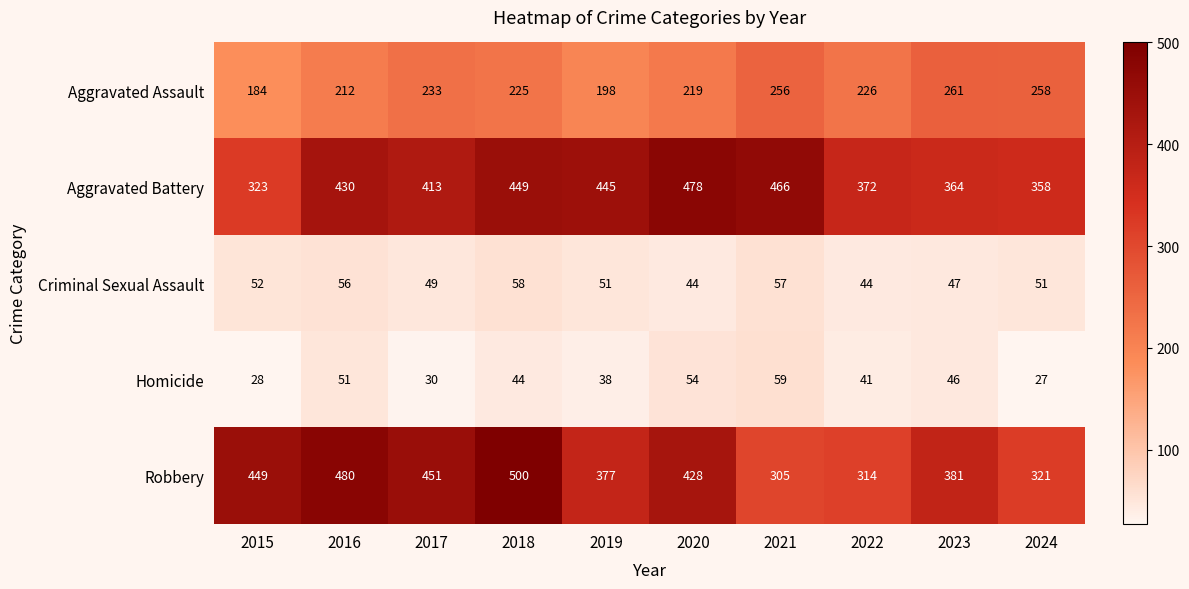

At how many categories does at least one series exceed 145?

10